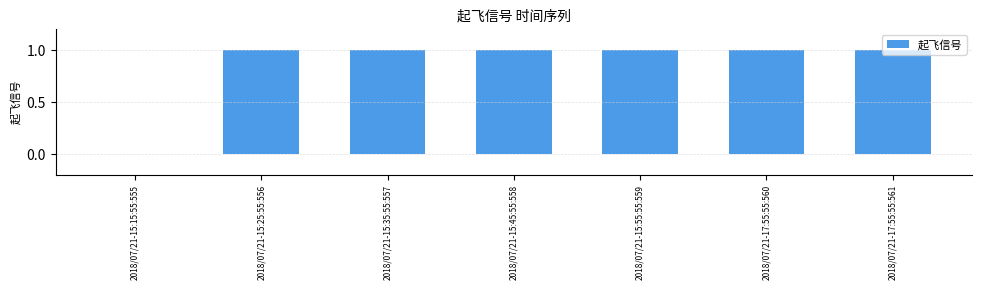

What is the ratio of the value at 2018/07/21-17:55:55:560 to the value at 2018/07/21-15:45:55:558?

1.0